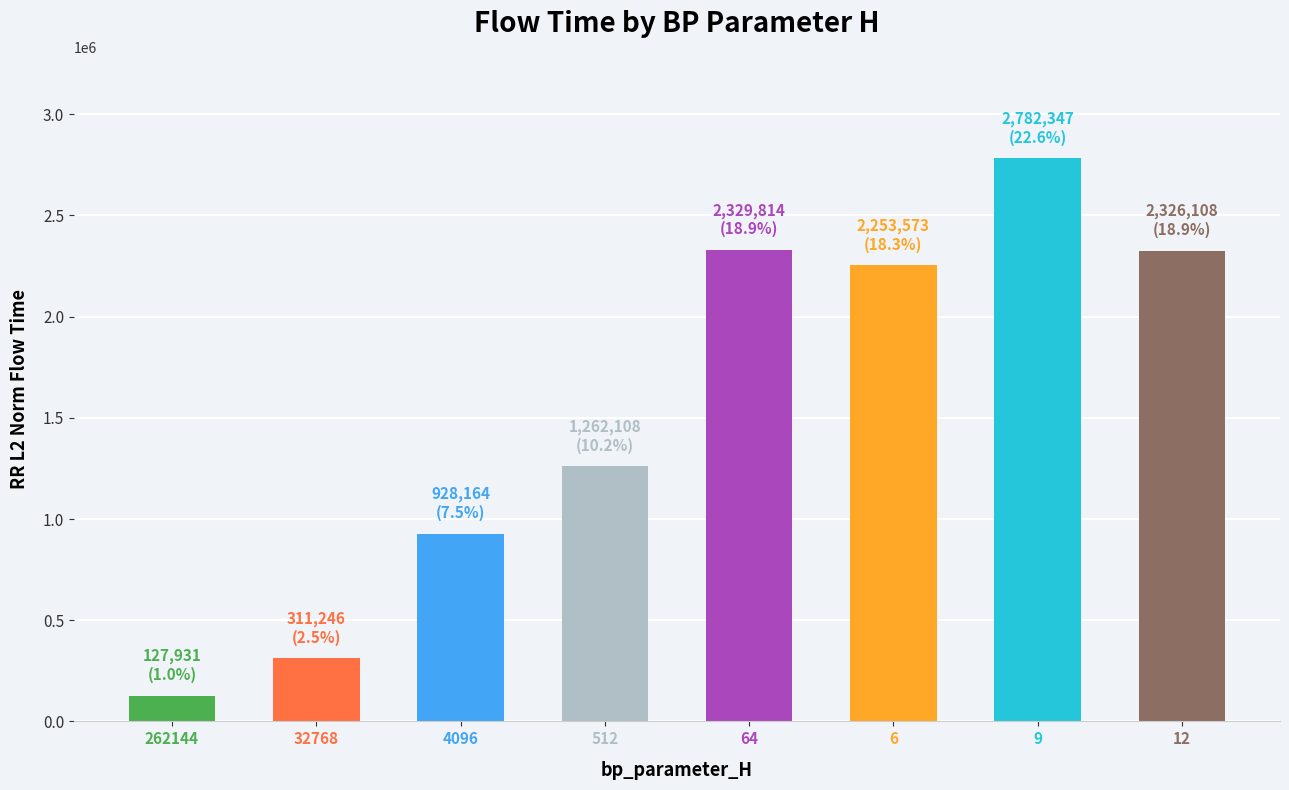

What is the label of the 5th bar from the left?

64